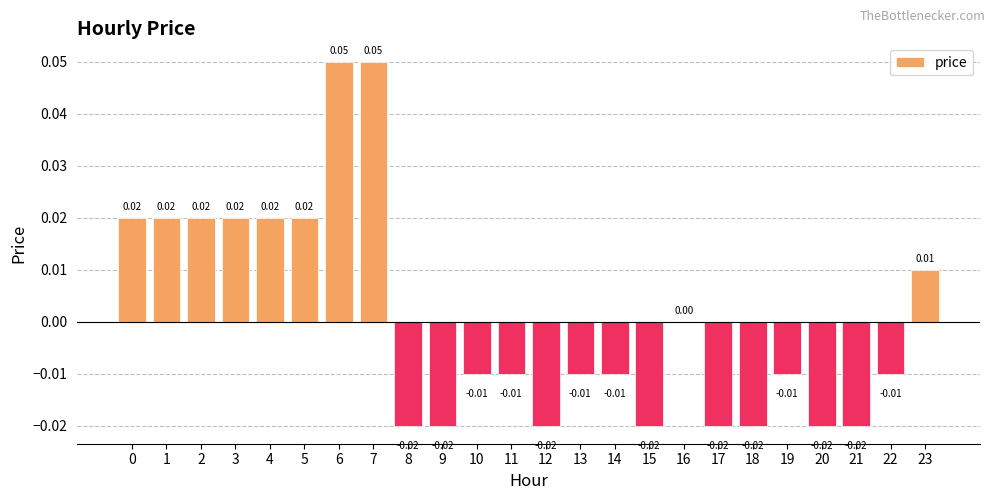

How many distinct data groups are displayed?

1